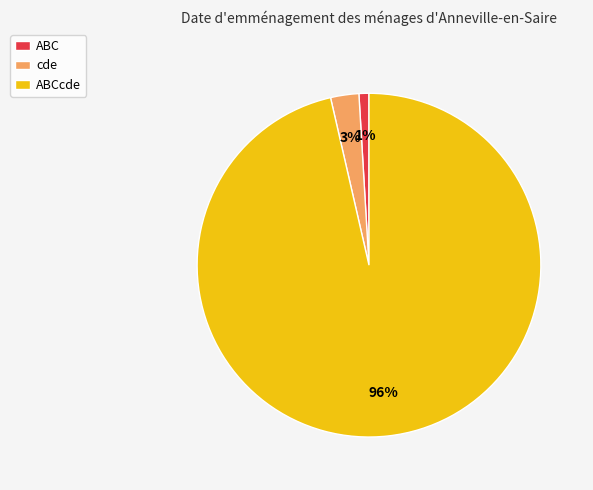

To the nearest percent, what is the difference between the largest and smallest slice percentages?

95%